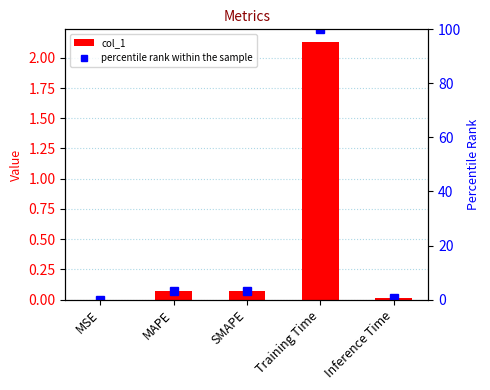

Which series has the widest spread of values?

percentile rank within the sample